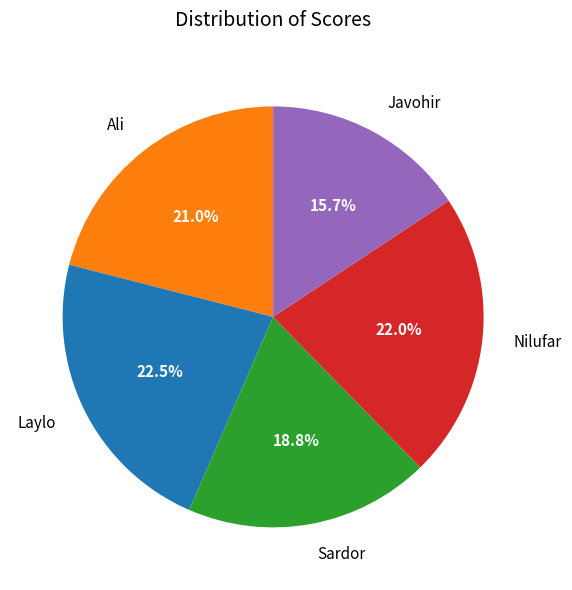

To the nearest percent, what portion does Ali represent?

21%